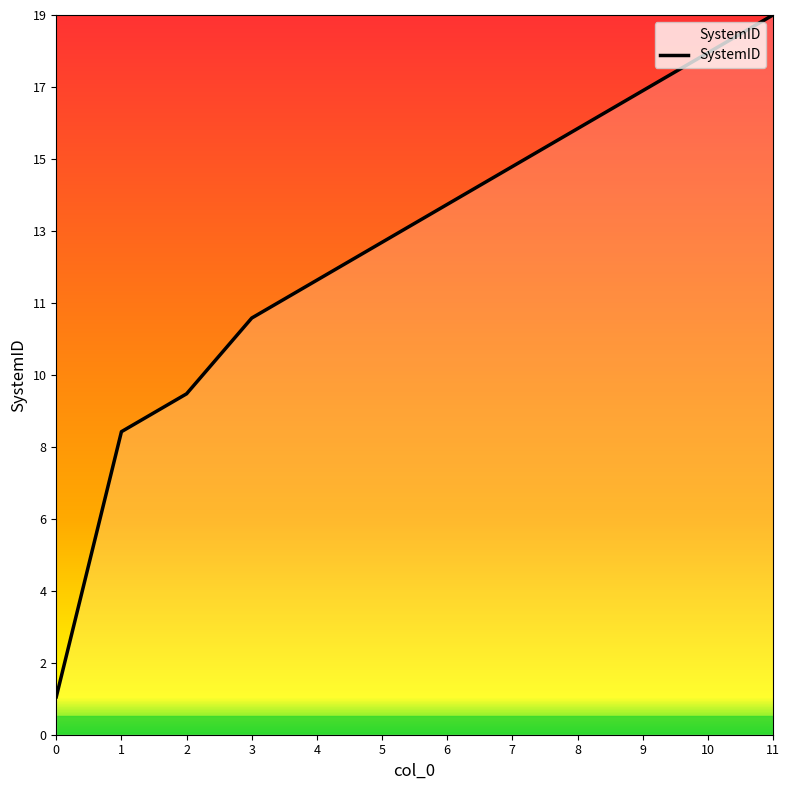

What is the approximate value at 5?

13